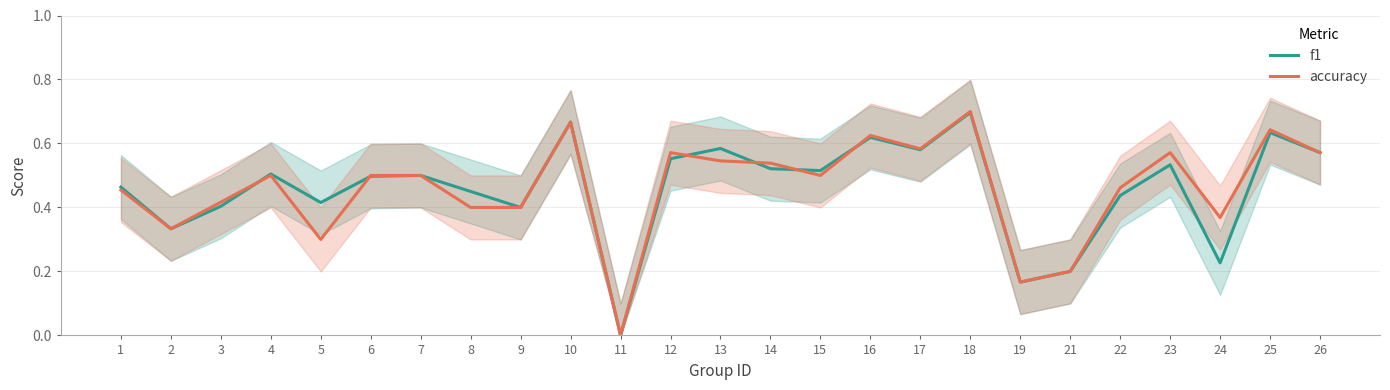

How many data points in accuracy are above 0?

24